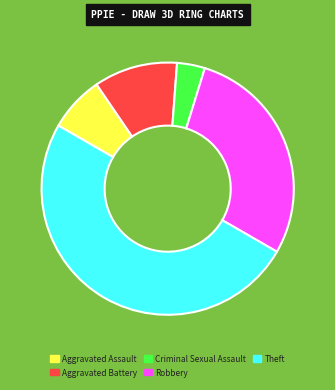

Between Theft and Aggravated Assault, which is larger?

Theft